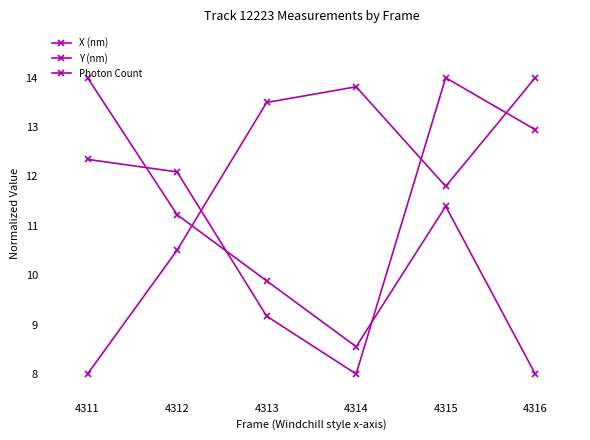

How many data points in Y (nm) are less than 12?

2